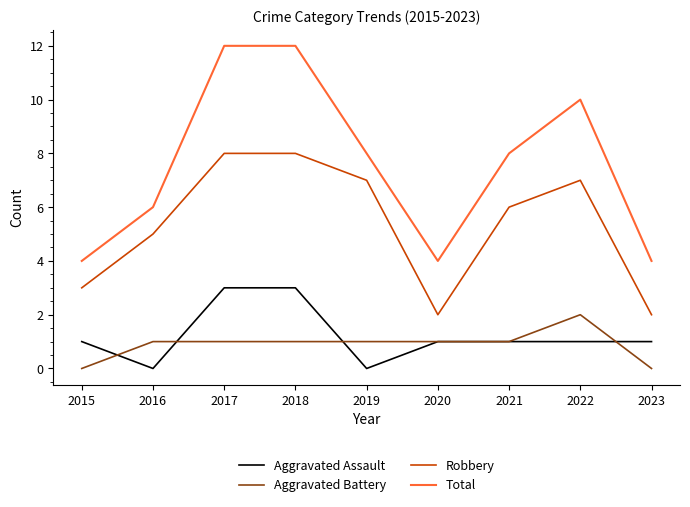

What is the approximate value of Robbery at 2020?

2